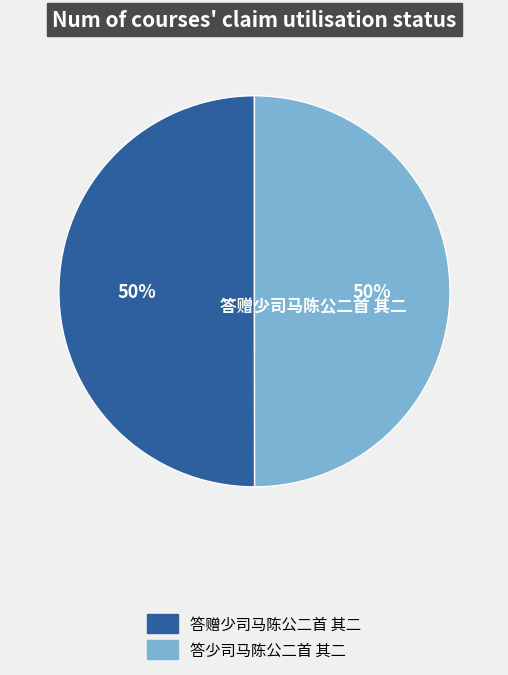

Is it true that 答少司马陈公二首 其二 is 61% of the pie?

False